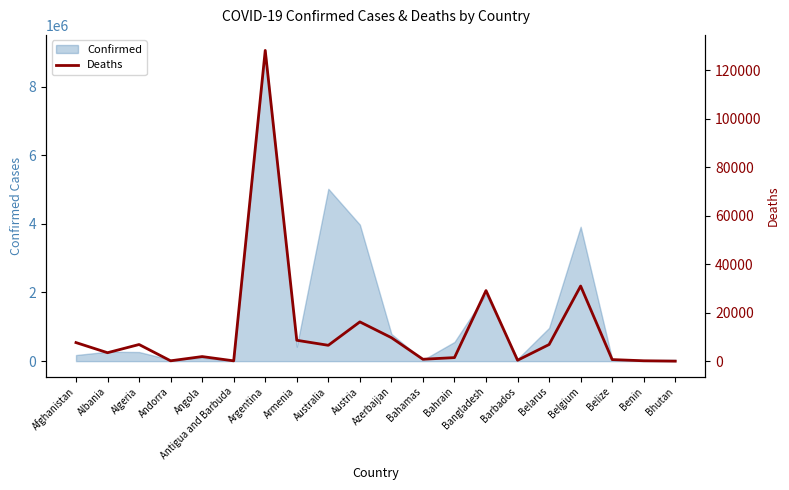

What is the label of the 12th point from the left?

Bahamas